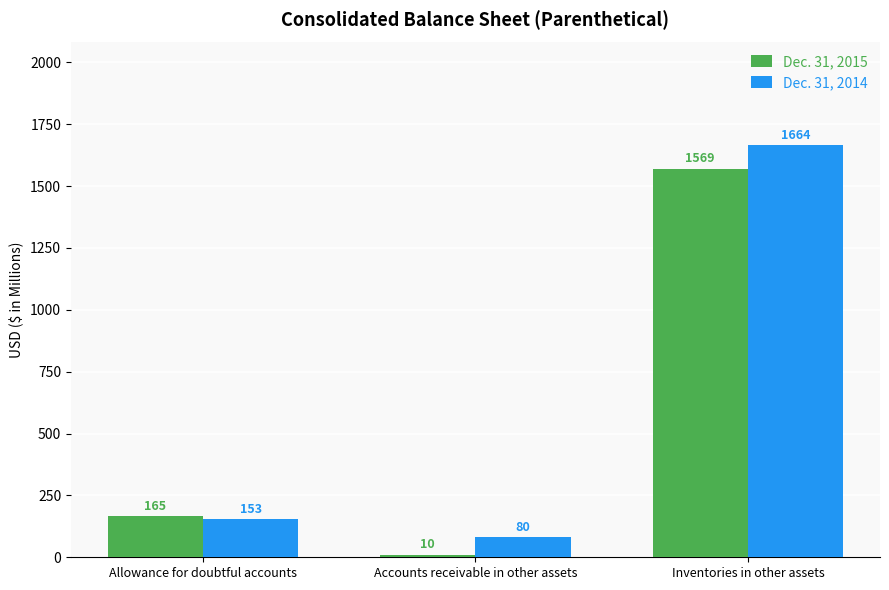

The Dec. 31, 2014 series shows 80 at Accounts receivable in other assets. True or false?

True